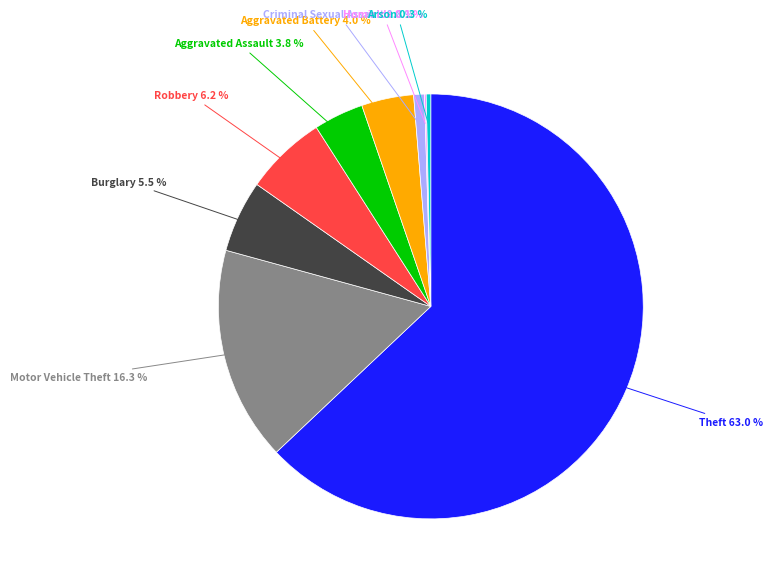

Is there any slice that represents more than half of the pie?

Yes